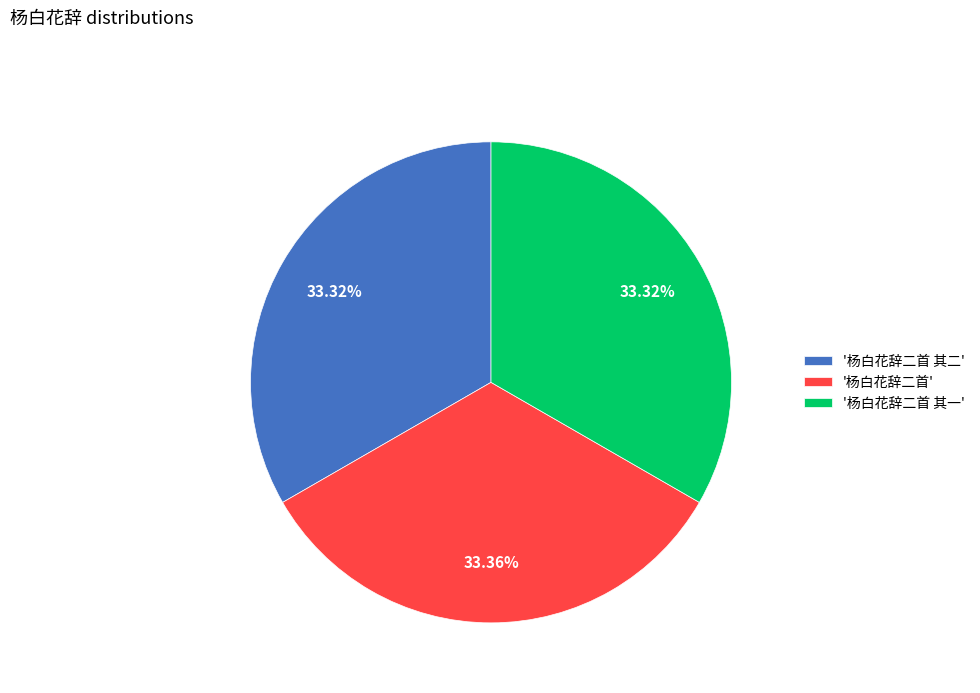

Is there any slice that represents more than half of the pie?

No